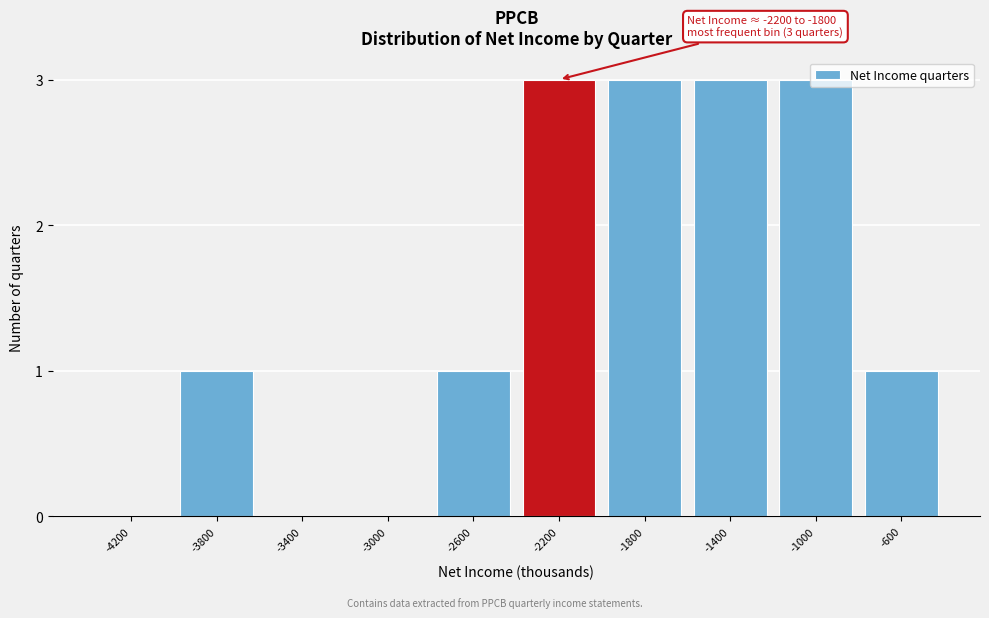

What is the sum of all values?

15